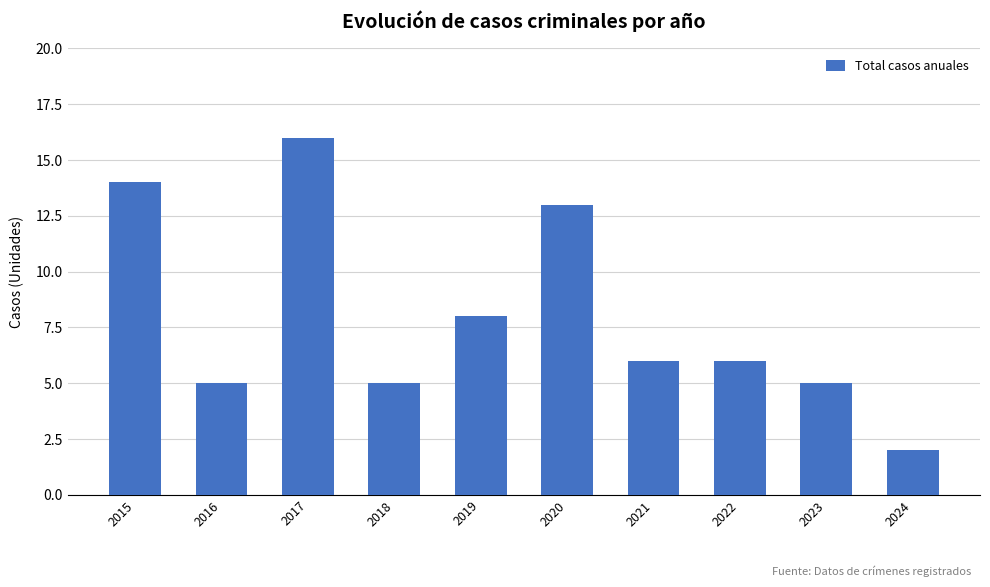

At which label does the data first exceed 6?

2015